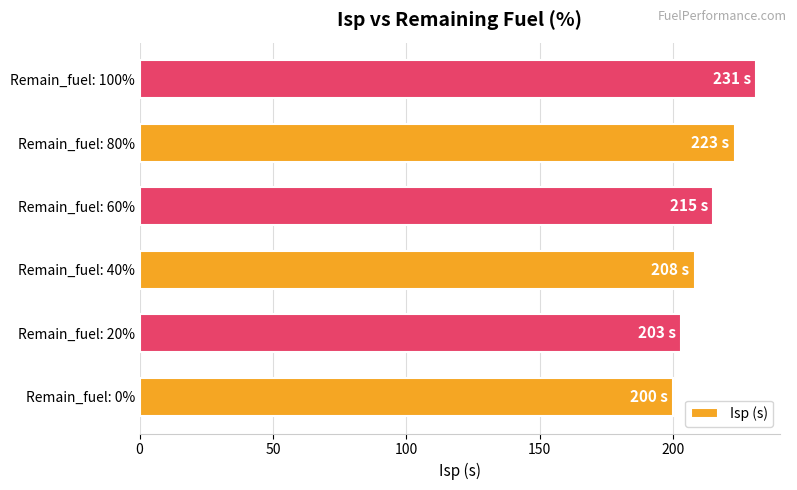

True or false: the data shows 374 at Remain_fuel: 100%.

False